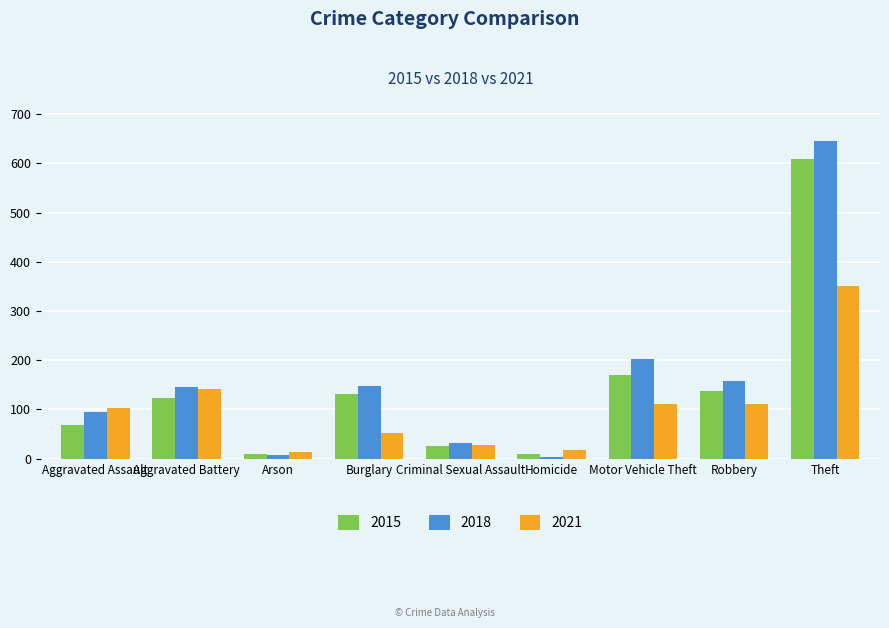

Between Aggravated Assault and Motor Vehicle Theft, which series saw the biggest shift?

2018